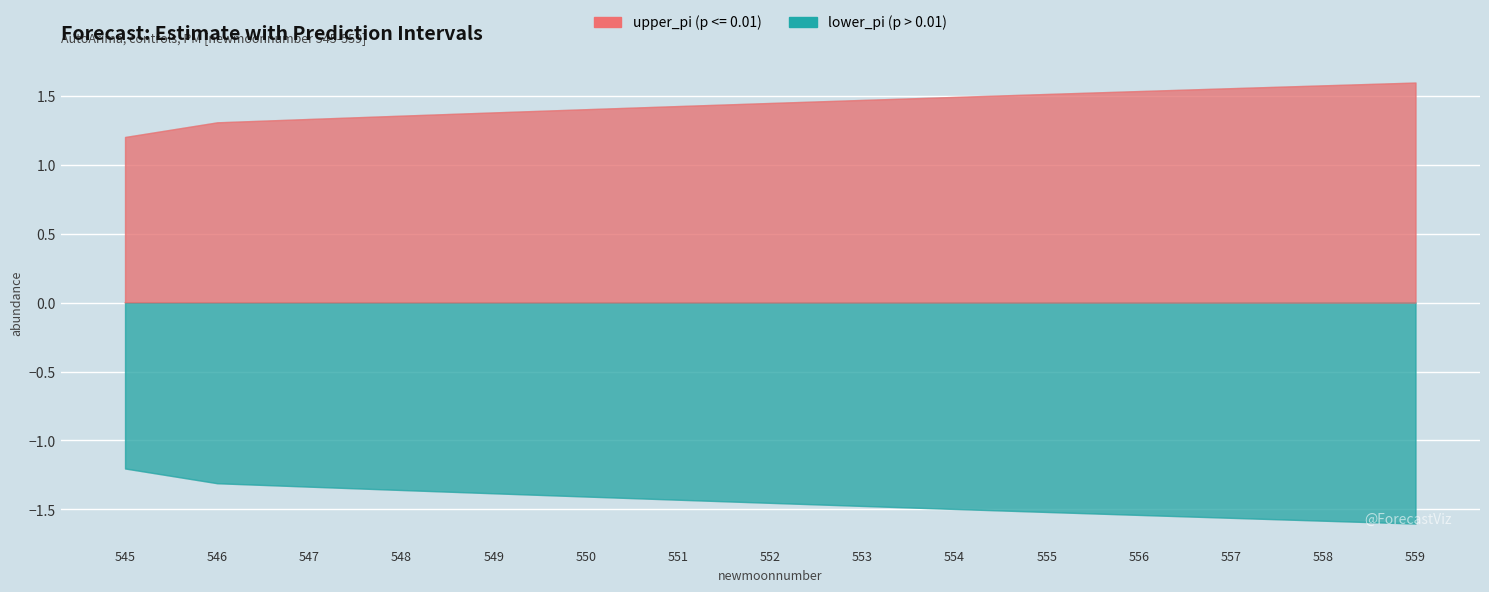

Is this an area chart (filled region under the line)?

No